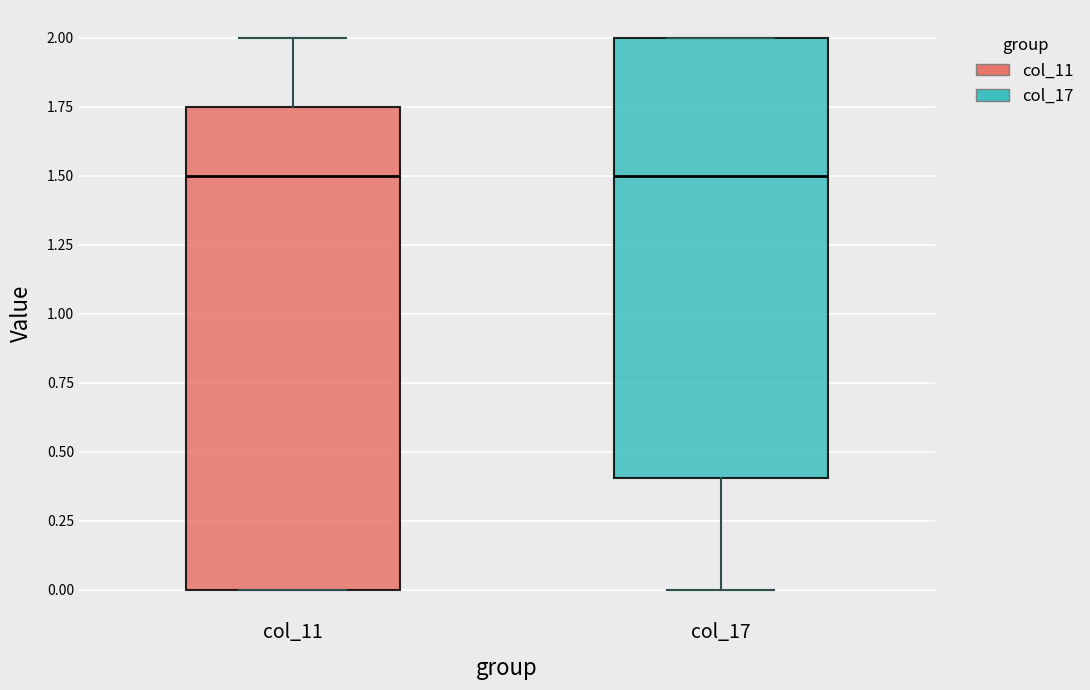

Reading left to right, read every box against the y-axis: the position of its median line, the range the box covers, and the ends of its whiskers. The values are not printed on the chart, so give them approximately, as read against the axis.

col_11: median 1.50, box 0.00 to 1.75, whiskers 0.00 to 2.00
col_17: median 1.50, box 0.40 to 2.00, whiskers 0.00 to 2.00